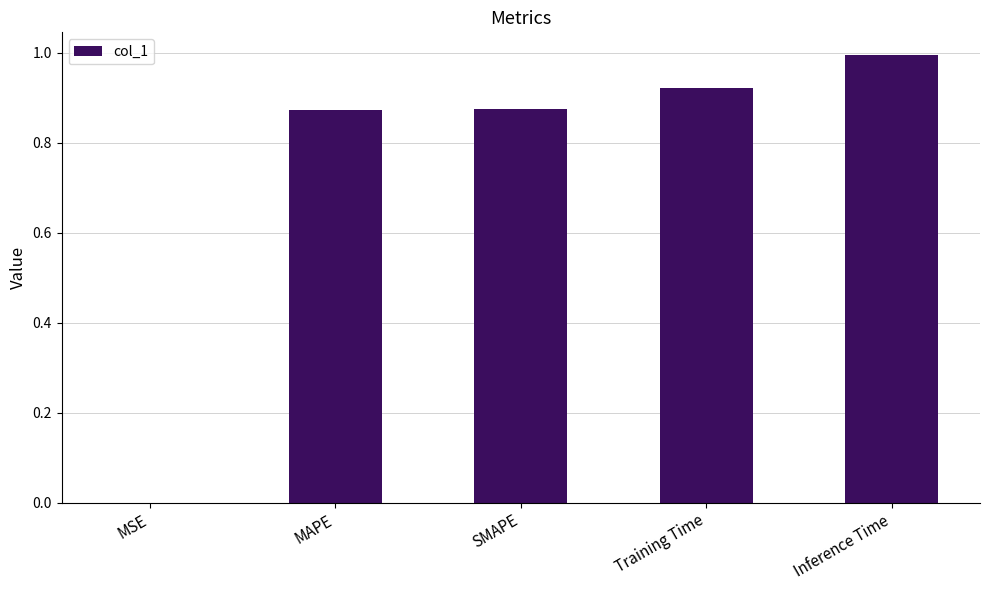

Which has a higher value, SMAPE or Inference Time?

Inference Time